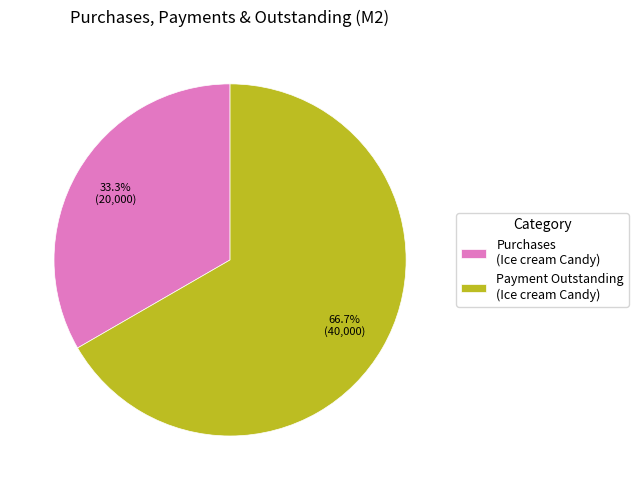

Between Payment Outstanding (Ice cream Candy) and Purchases (Ice cream Candy), which is larger?

Payment Outstanding (Ice cream Candy)